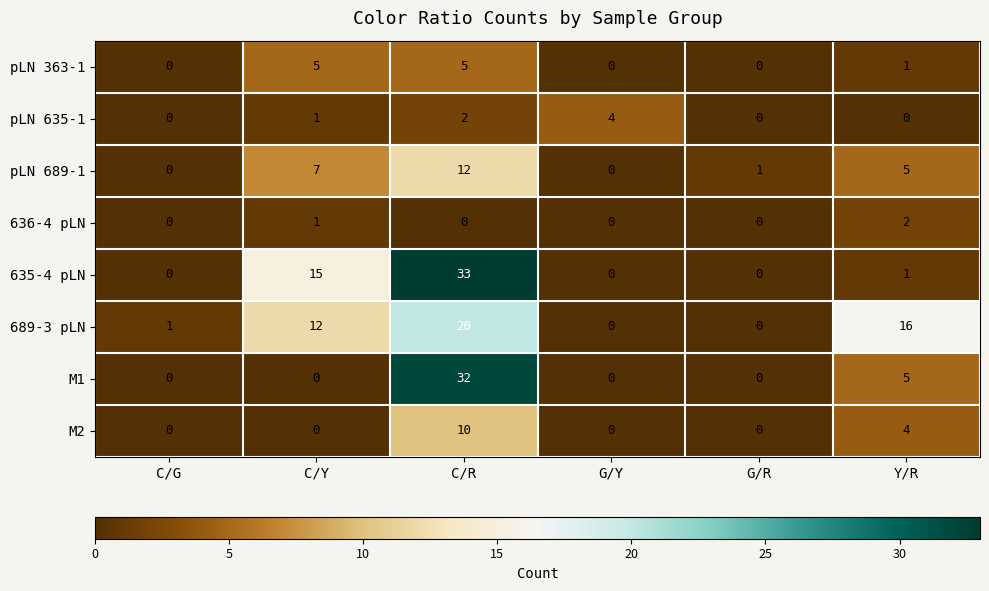

What is the difference between the M1 values at Y/R and G/Y?

5